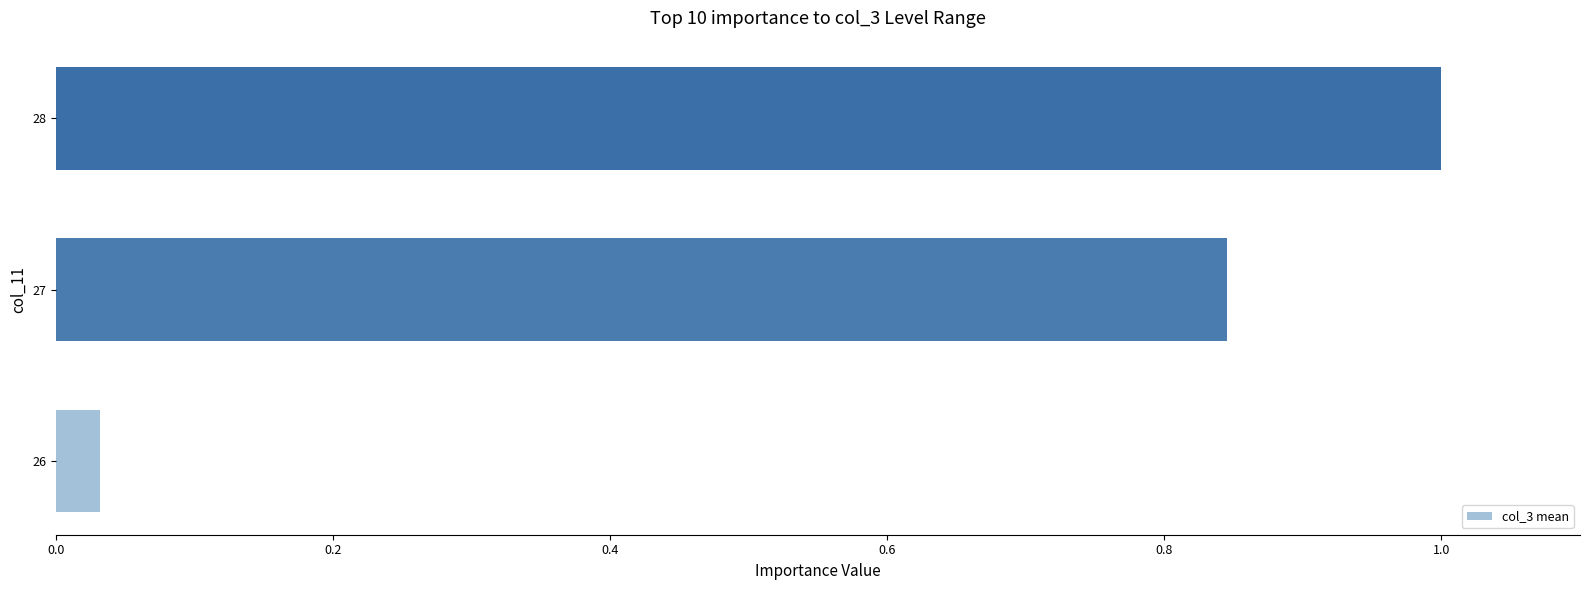

Rank the categories by value from lowest to highest.

26, 27, 28